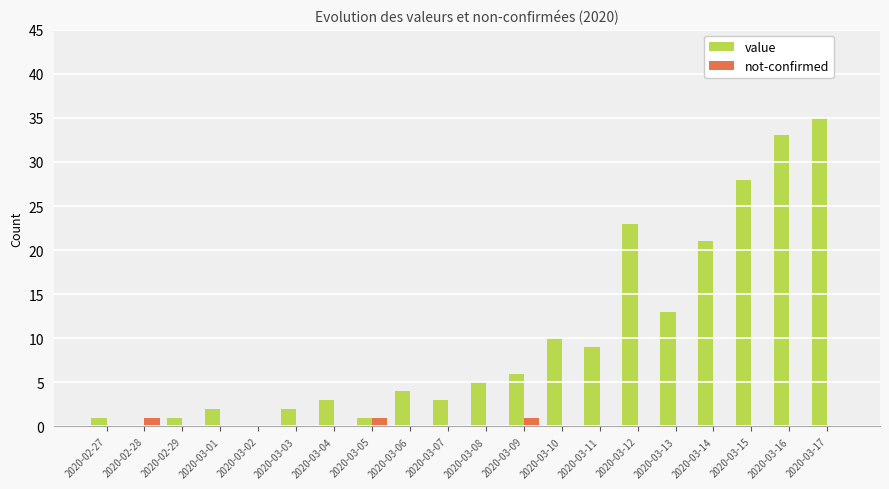

What is the sum of all not-confirmed values?

3